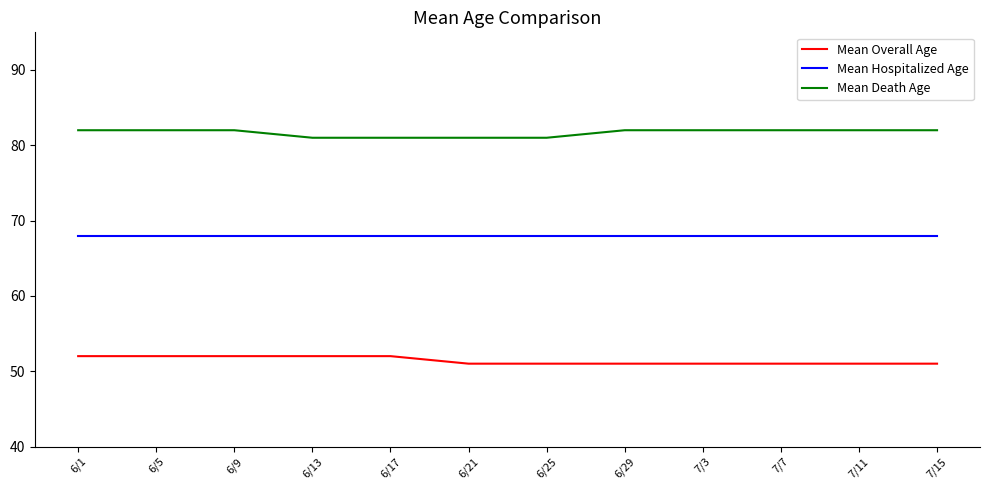

Which series has the largest total across all categories?

Mean Death Age